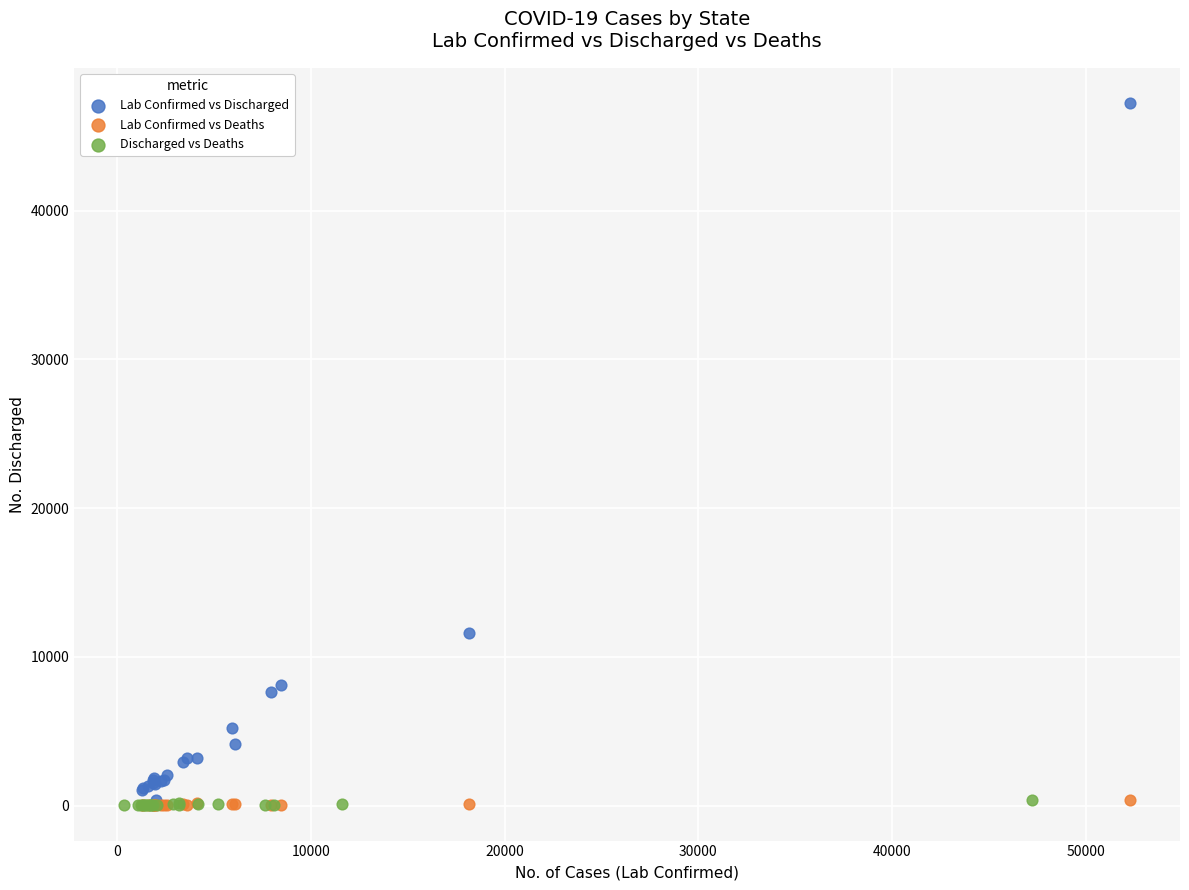

Which series reaches the maximum Y coordinate?

Lab Confirmed vs Discharged